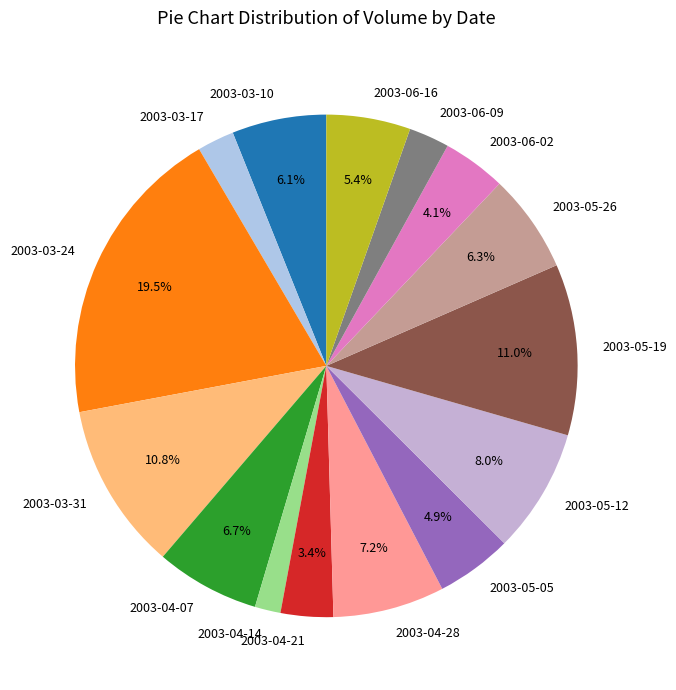

Does 2003-05-12 represent more than half of the total?

No